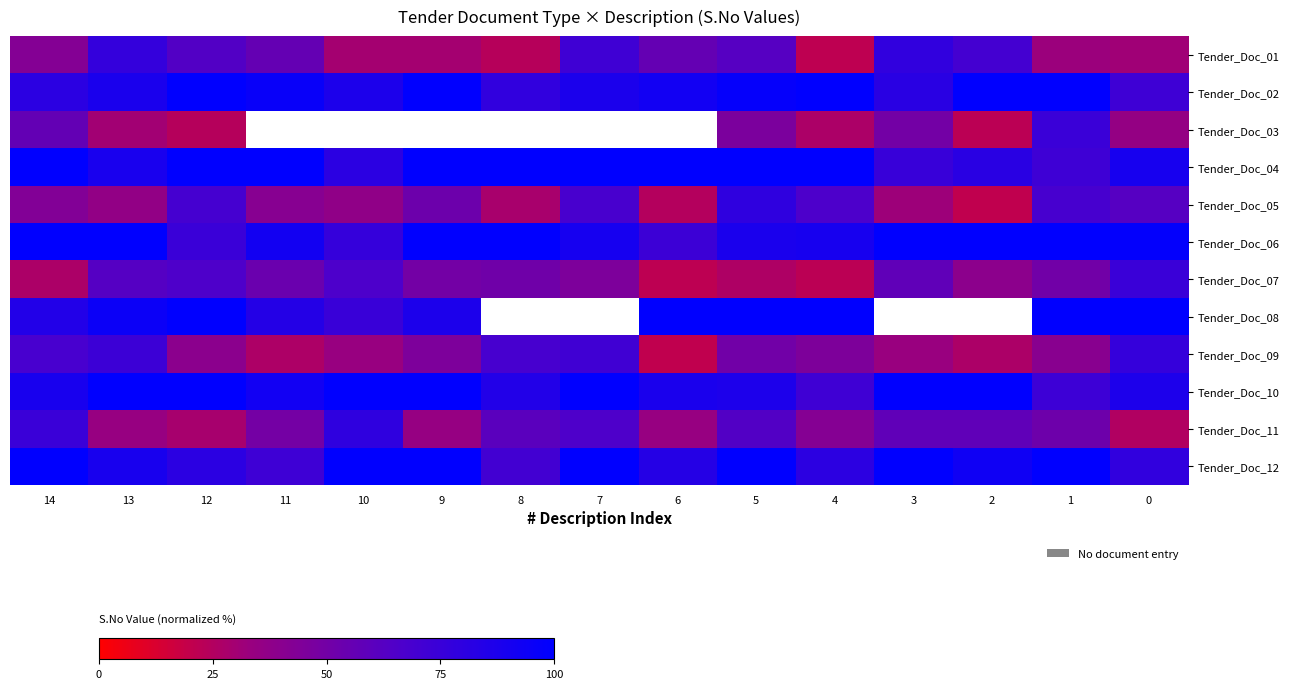

At how many categories does at least one series exceed 35?

15